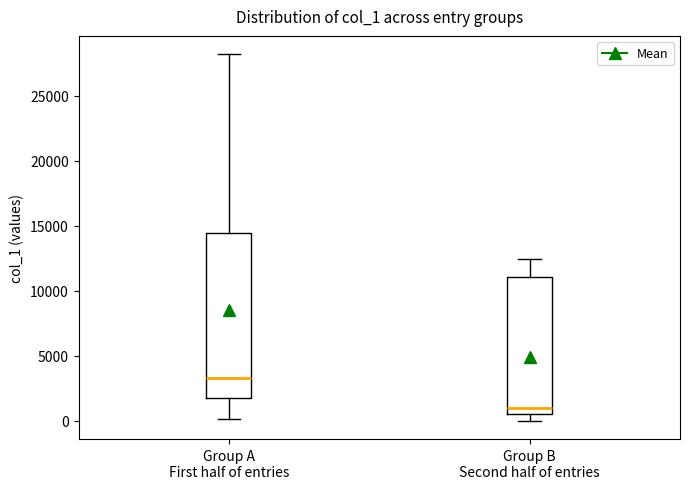

Where is the lower edge of the box for Group B Second half of entries on the y-axis? The values are not printed on the chart, so give them approximately, as read against the axis.

500